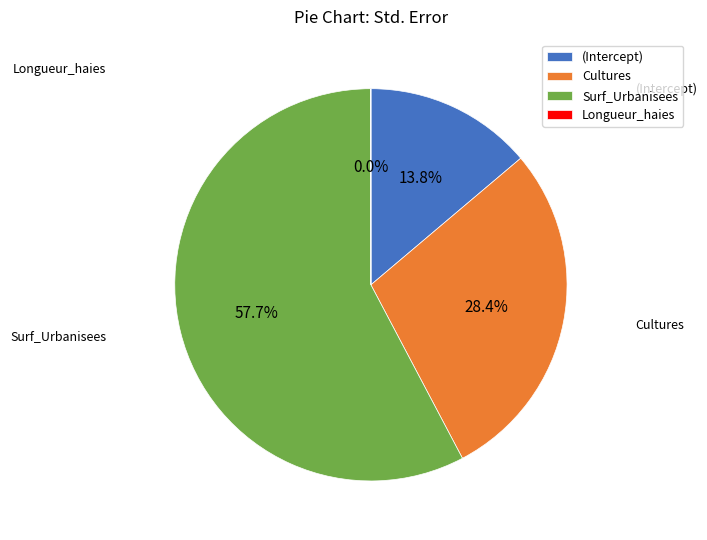

Is it true that Cultures is 14% of the pie?

False